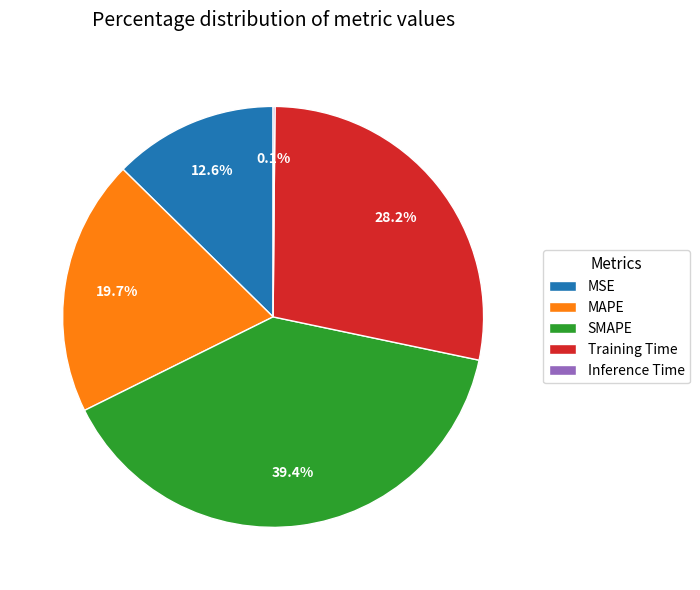

Between Training Time and SMAPE, which is larger?

SMAPE